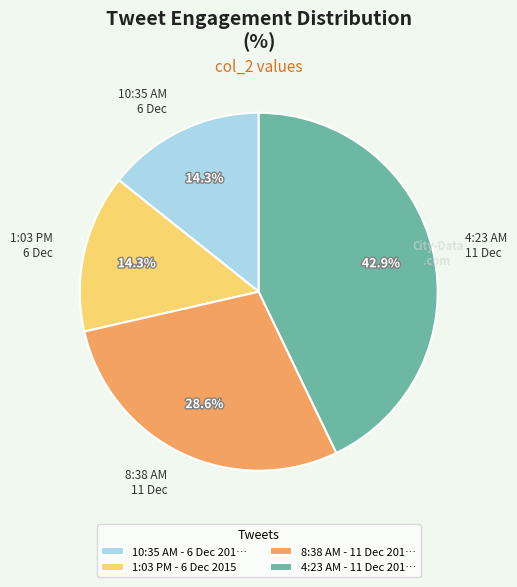

Does 8:38 AM - 11 Dec 201… account for over 50% of the chart?

No